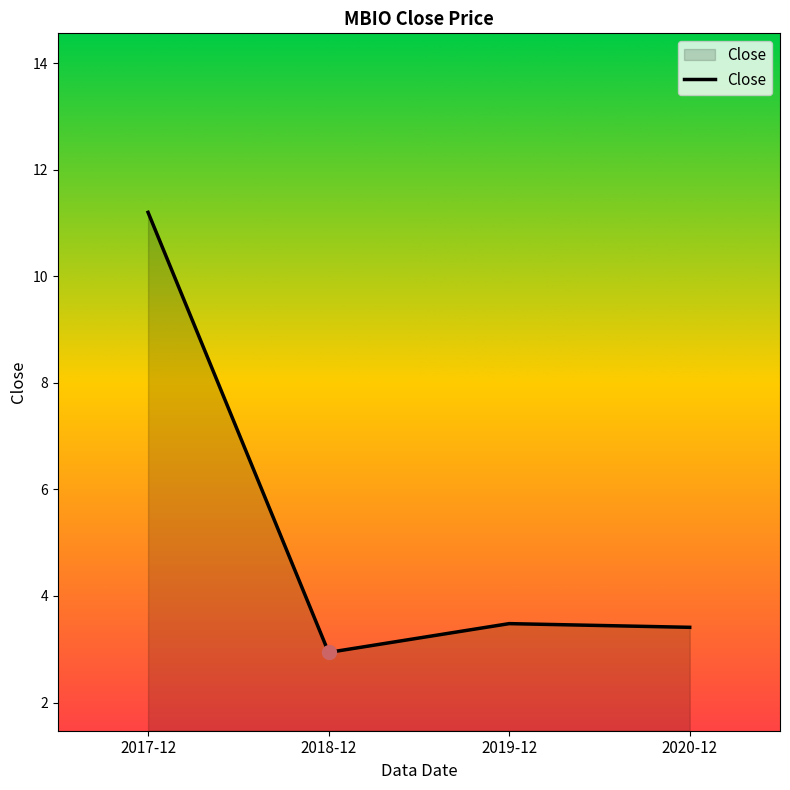

What is the sum of the values at 2017-12 and 2019-12?

14.7